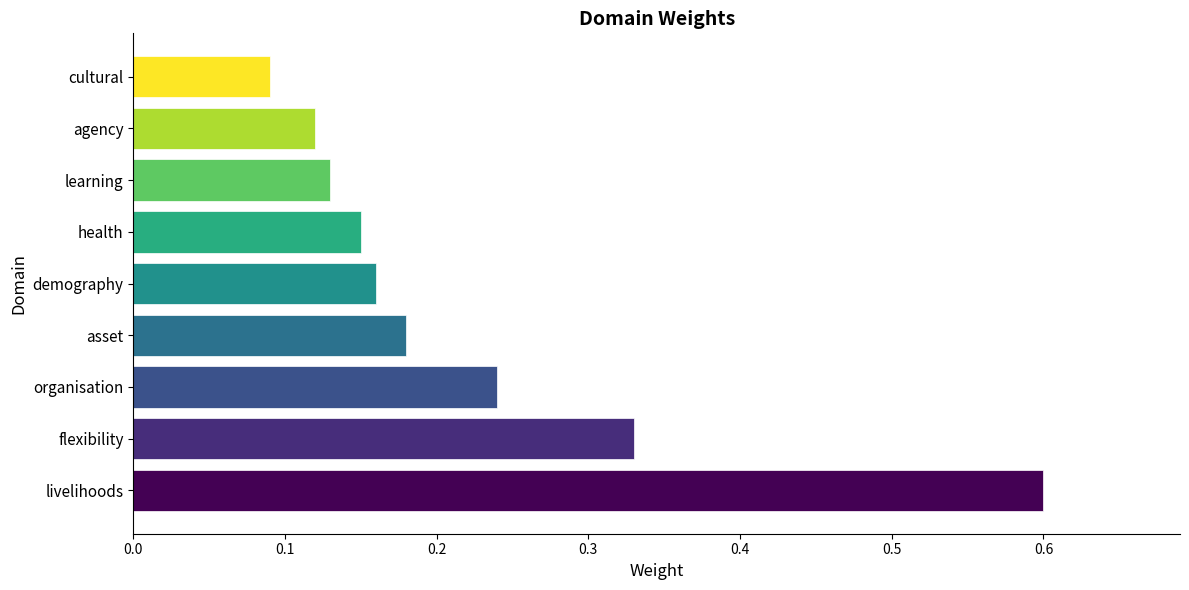

How many values are between 0 and 1?

9